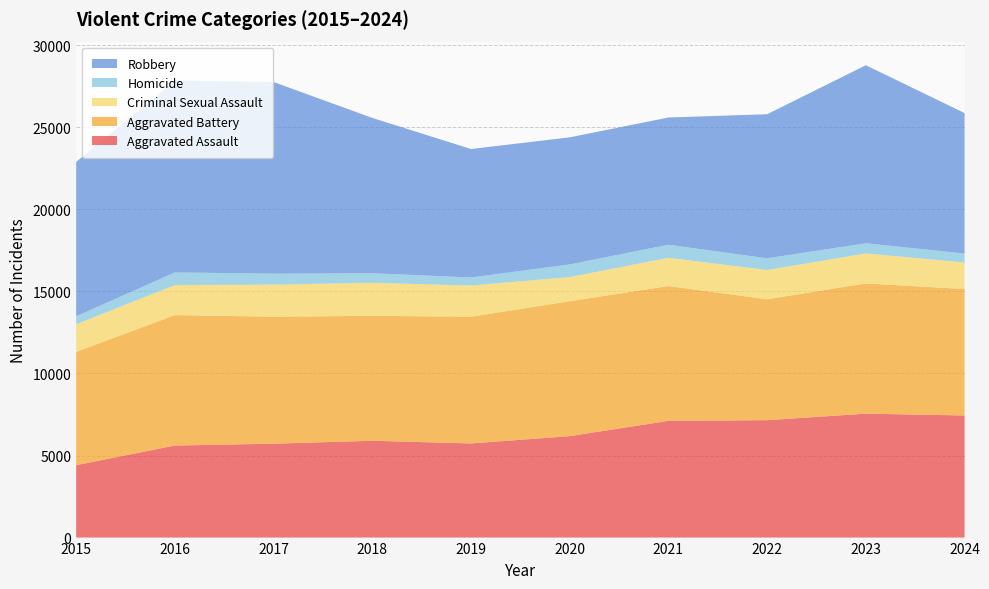

Reading left to right, extract all data points from this chart.

Aggravated Assault: 2015=4412	2016=5608	2017=5719	2018=5899	2019=5735	2020=6180	2021=7111	2022=7153	2023=7549	2024=7438
Aggravated Battery: 2015=6901	2016=7945	2017=7736	2018=7611	2019=7719	2020=8218	2021=8212	2022=7364	2023=7936	2024=7700
Criminal Sexual Assault: 2015=1679	2016=1832	2017=1953	2018=2010	2019=1901	2020=1472	2021=1720	2022=1783	2023=1826	2024=1619
Homicide: 2015=488	2016=770	2017=668	2018=583	2019=491	2020=773	2021=799	2022=714	2023=619	2024=547
Robbery: 2015=9406	2016=11691	2017=11677	2018=9464	2019=7825	2020=7739	2021=7749	2022=8777	2023=10845	2024=8557